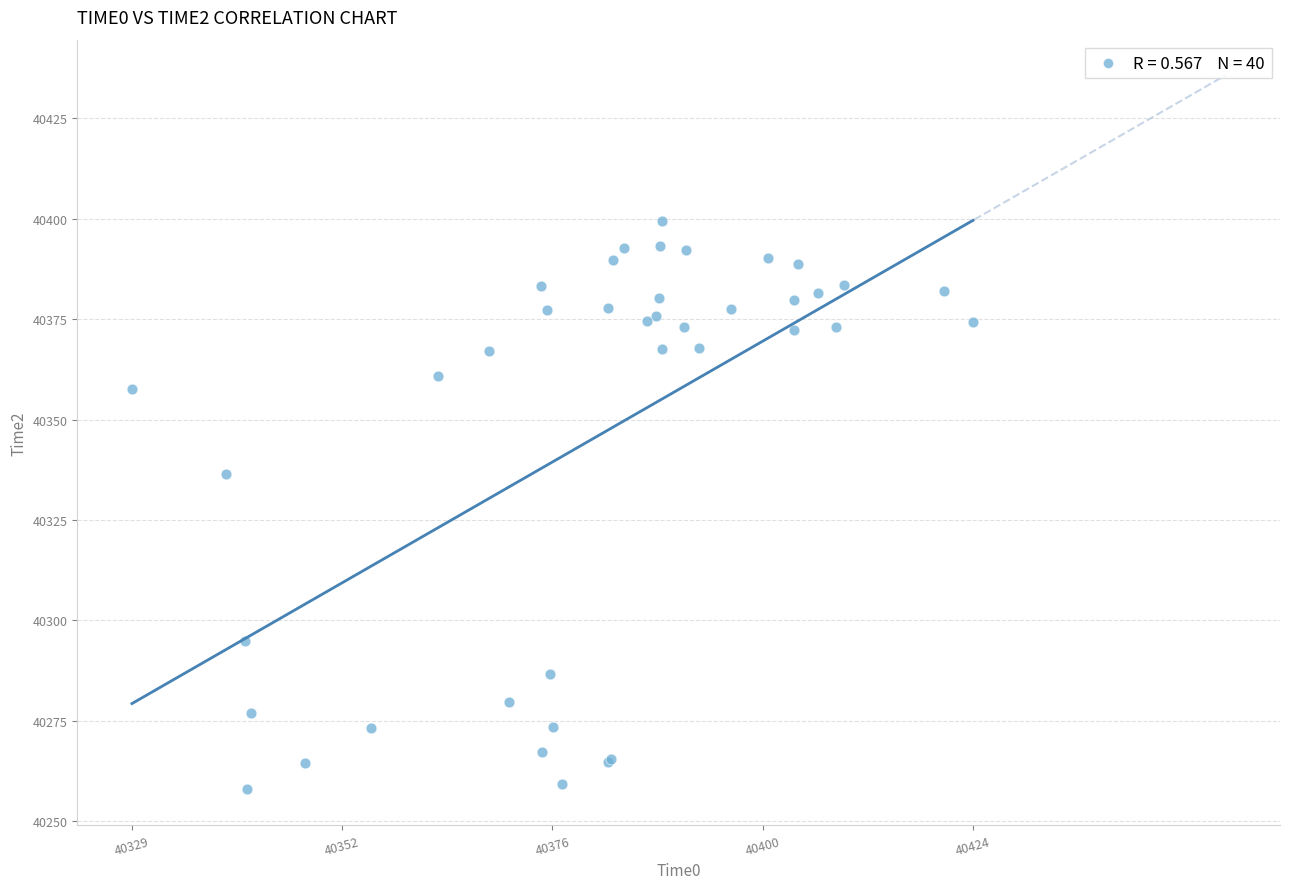

What Y value in the scatter plot is closest to 40328?

40336.4